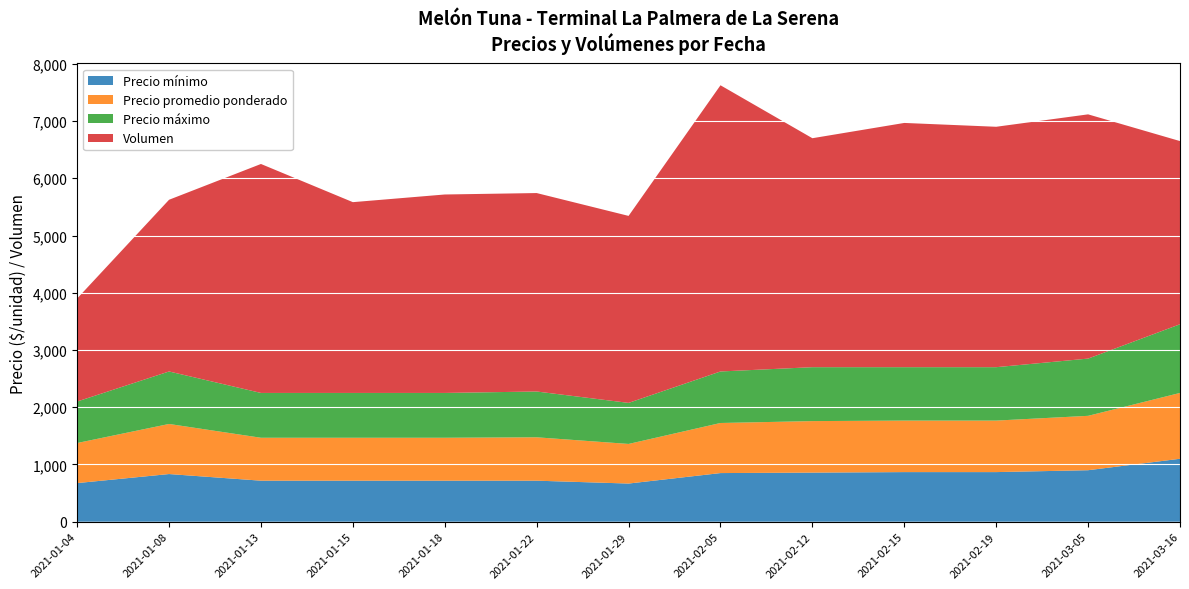

Reading left to right, list all the values displayed in this chart.

Precio mínimo: 2021-01-04=675	2021-01-08=833	2021-01-13=717	2021-01-15=717	2021-01-18=717	2021-01-22=717	2021-01-29=667	2021-02-05=850	2021-02-12=858	2021-02-15=867	2021-02-19=867	2021-03-05=900	2021-03-16=1100
Precio promedio ponderado: 2021-01-04=700	2021-01-08=875	2021-01-13=750	2021-01-15=750	2021-01-18=750	2021-01-22=758	2021-01-29=692	2021-02-05=875	2021-02-12=900	2021-02-15=900	2021-02-19=900	2021-03-05=950	2021-03-16=1150
Precio máximo: 2021-01-04=725	2021-01-08=917	2021-01-13=783	2021-01-15=783	2021-01-18=783	2021-01-22=800	2021-01-29=717	2021-02-05=900	2021-02-12=942	2021-02-15=933	2021-02-19=933	2021-03-05=1000	2021-03-16=1200
Volumen: 2021-01-04=1800	2021-01-08=3000	2021-01-13=4000	2021-01-15=3333	2021-01-18=3467	2021-01-22=3467	2021-01-29=3267	2021-02-05=5000	2021-02-12=4000	2021-02-15=4267	2021-02-19=4200	2021-03-05=4267	2021-03-16=3200